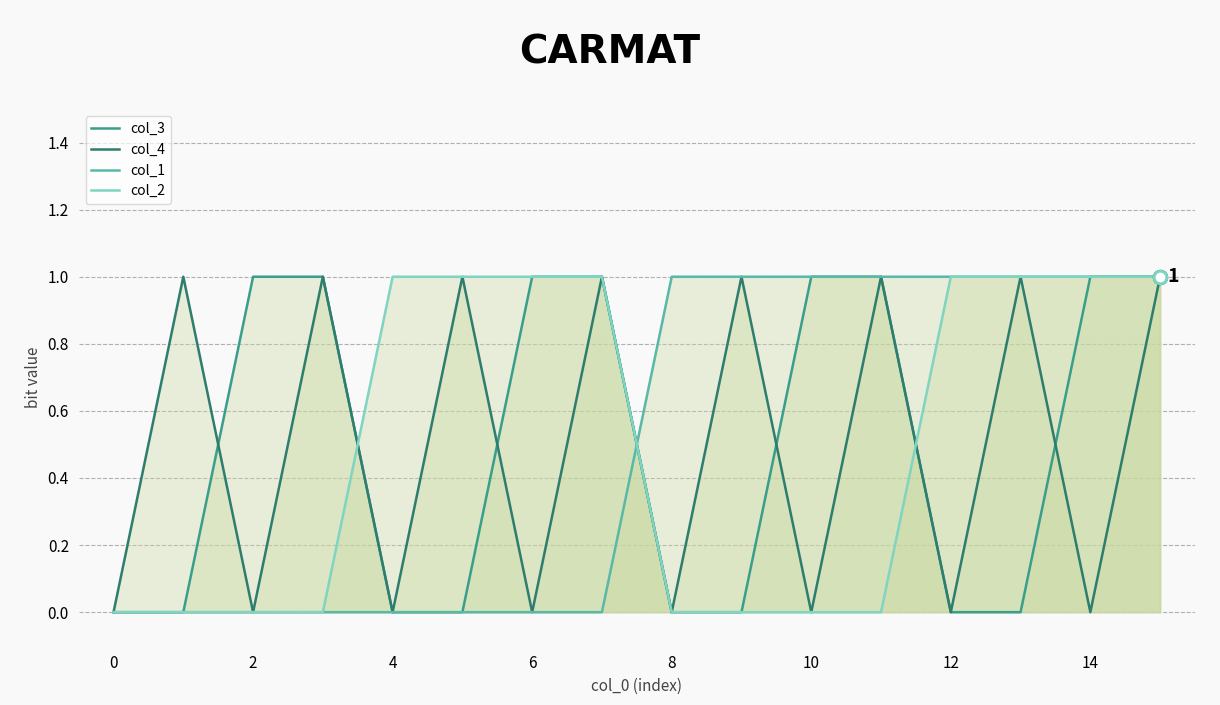

True or false: col_2 has more than 2 points higher than both neighbors.

False